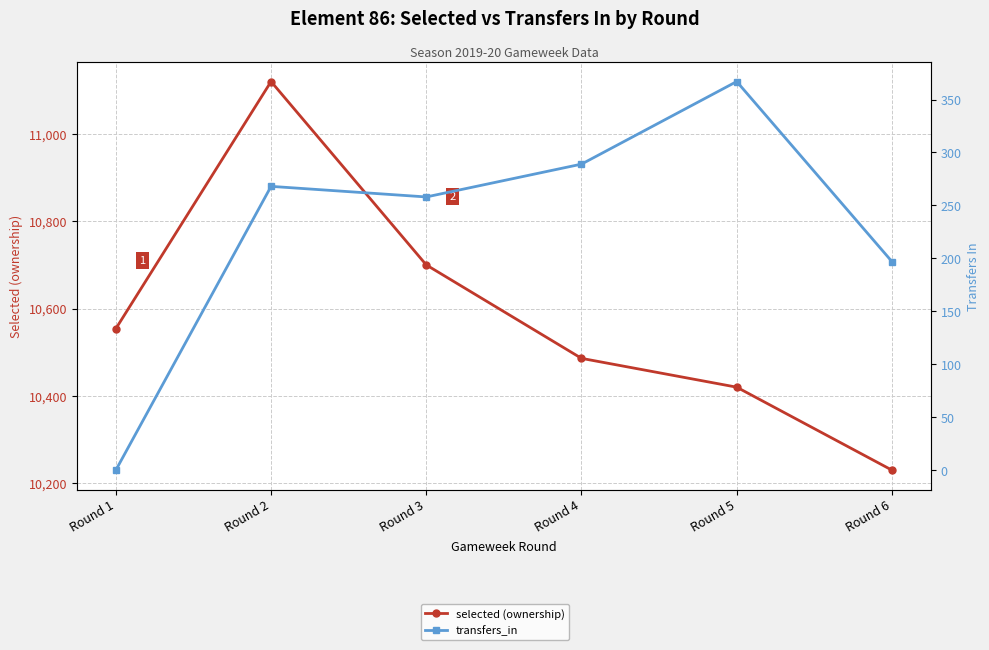

Is it true that transfers_in equals 80 at Round 6?

False